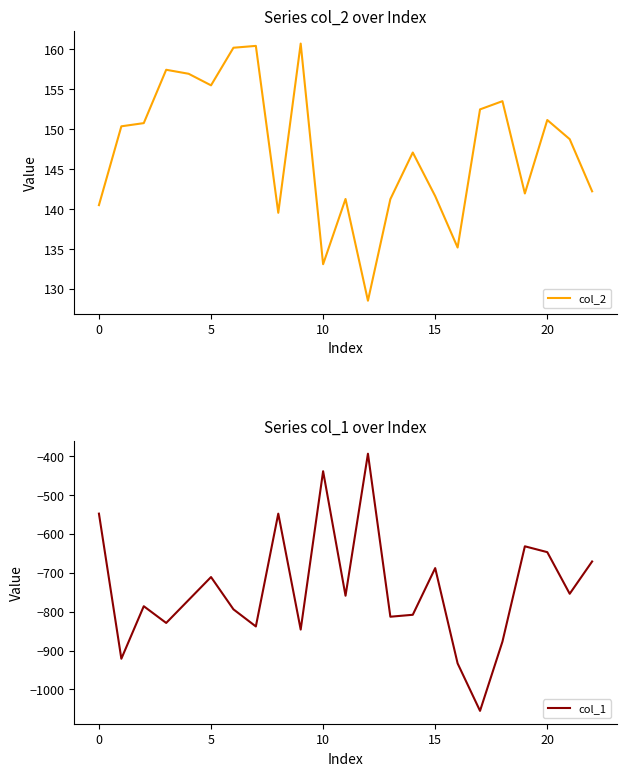

The col_1 series shows -978.0 at 0. True or false?

False